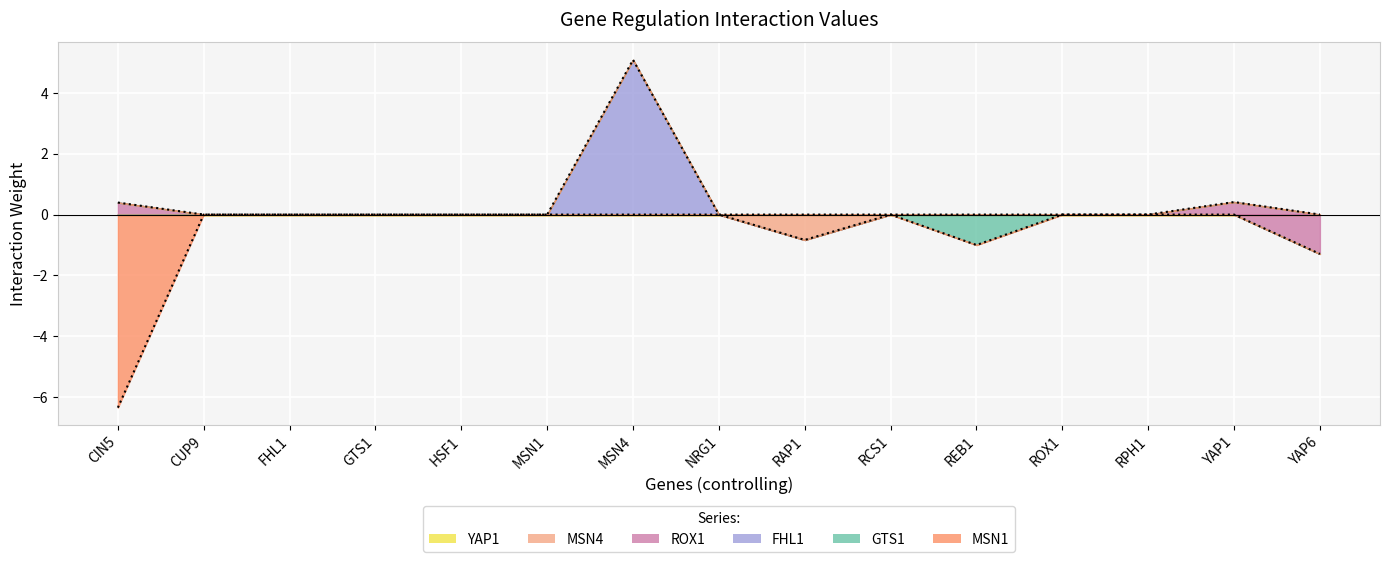

True or false: GTS1 has a value of 0.7 at CIN5.

False